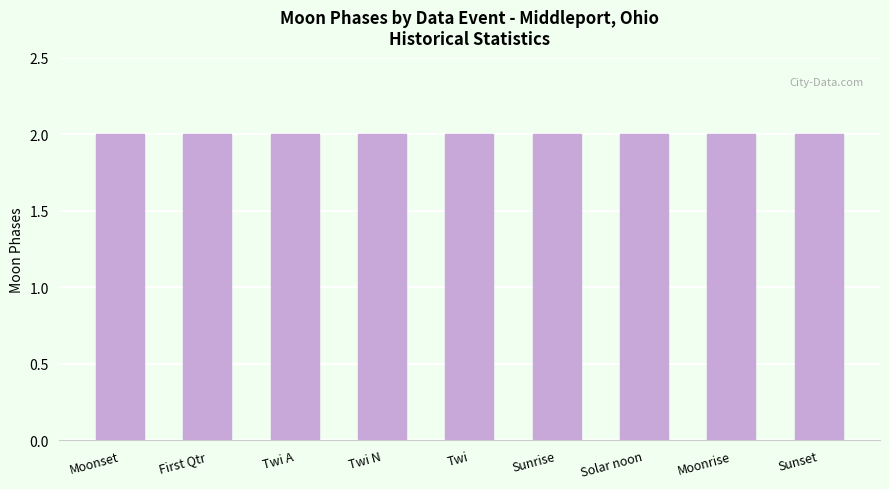

At which label is the value closest to 1?

Moonset